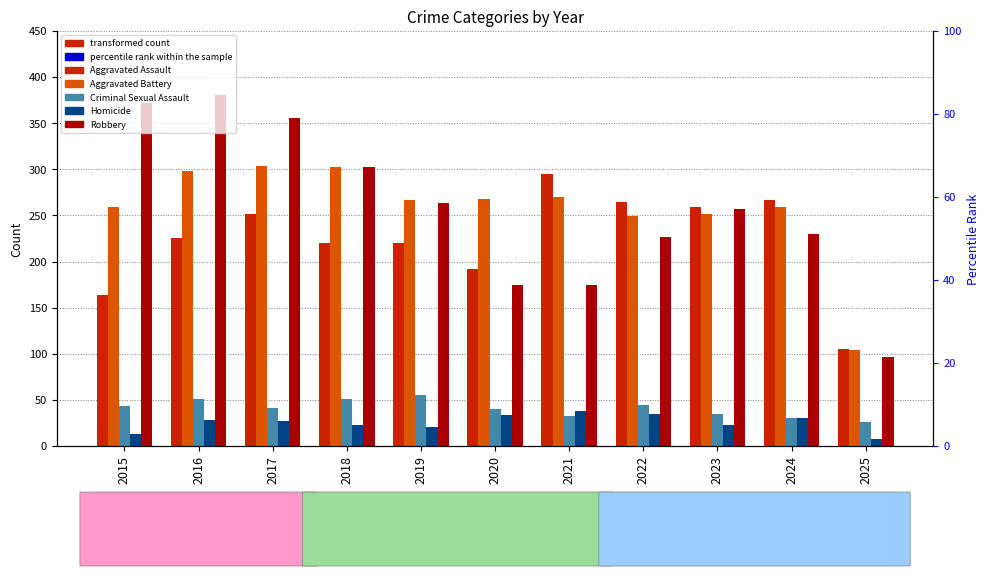

What is the value of the Aggravated Assault bar at the 4th from the left?

220